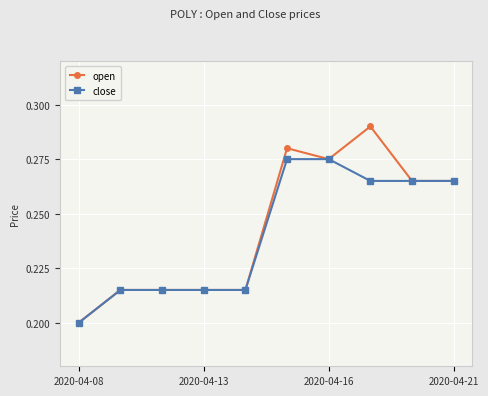

Which series has the largest range (max minus min)?

open